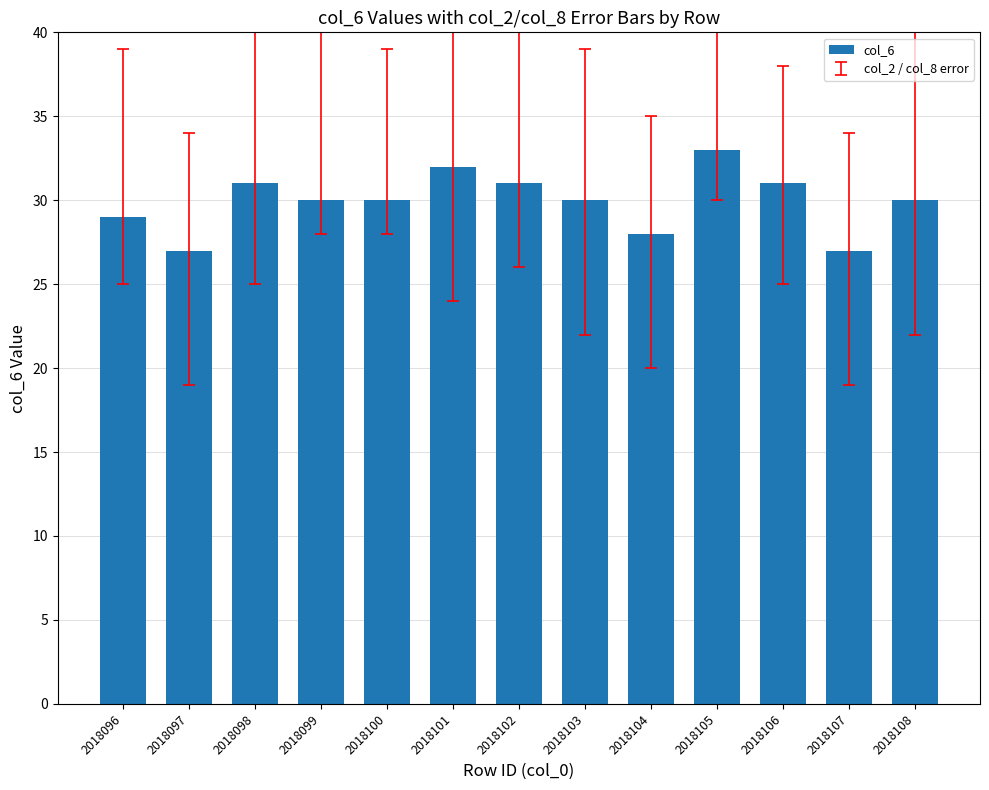

What is the difference between the values at 2018096 and 2018103?

1